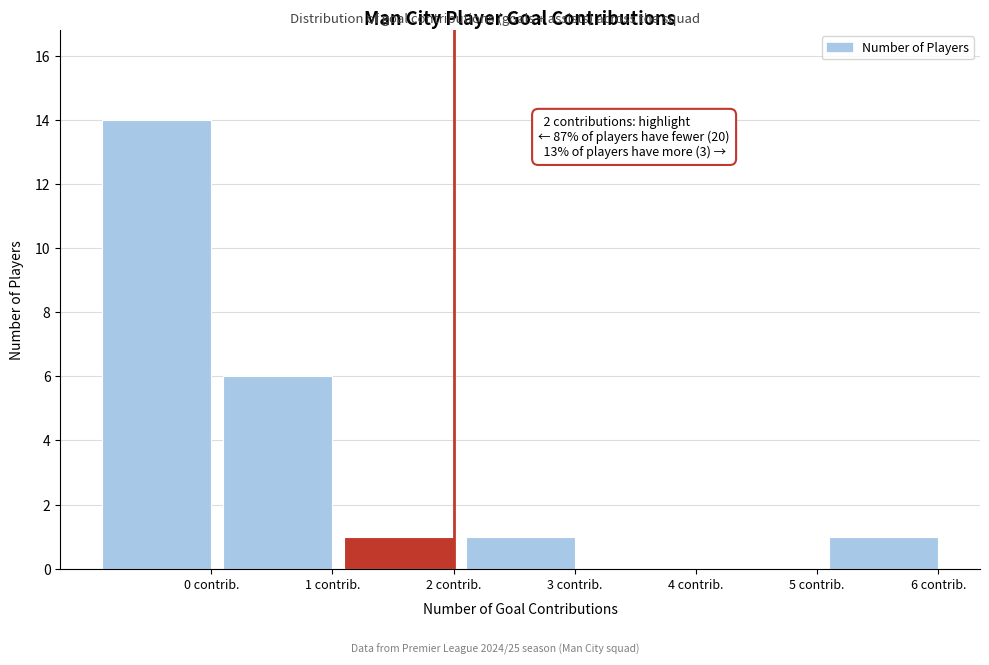

Reading left to right, list all the values displayed in this chart.

0 contrib.=14	1 contrib.=6	2 contrib.=1	3 contrib.=1	4 contrib.=0	5 contrib.=0	6 contrib.=1